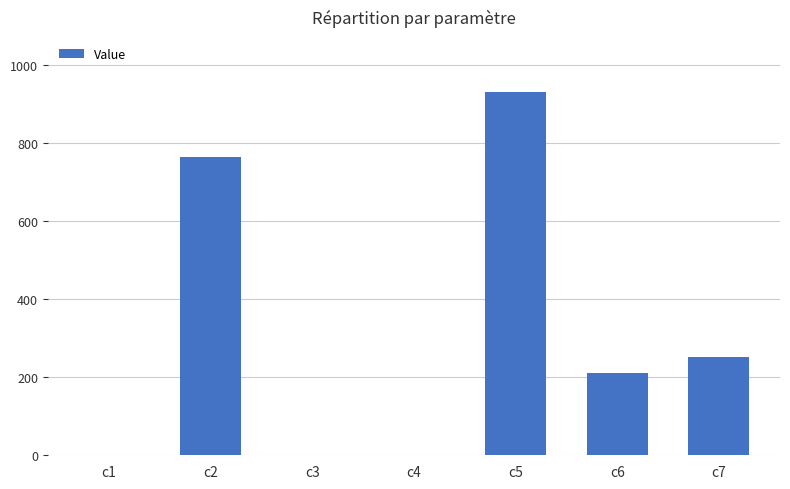

What is the change in value from c1 to c2?

+764.6